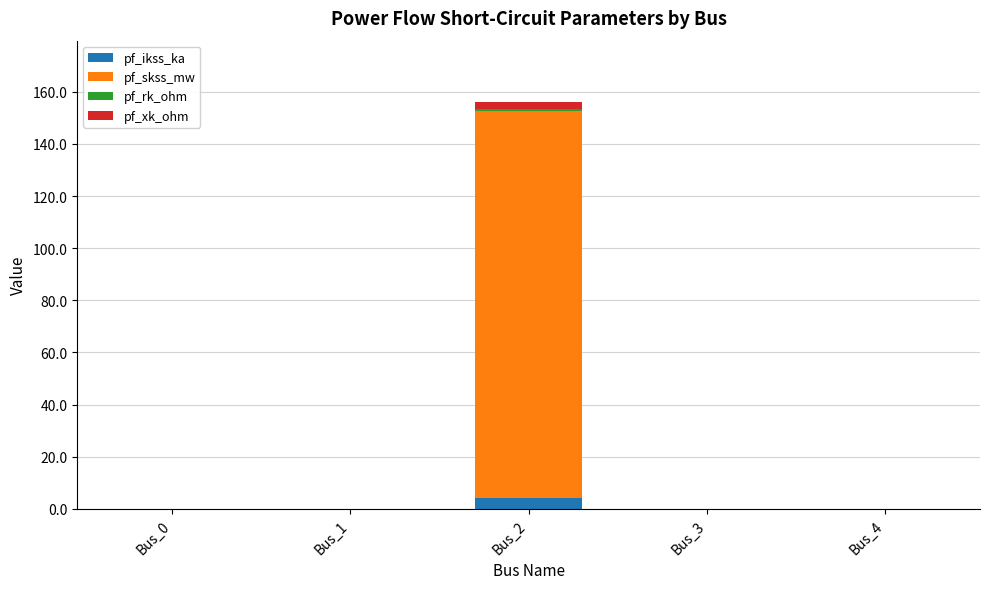

What is the maximum value for pf_ikss_ka?

4.3